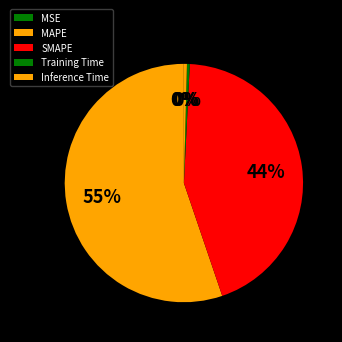

To the nearest percent, what is the combined percentage of MAPE and SMAPE?

99%